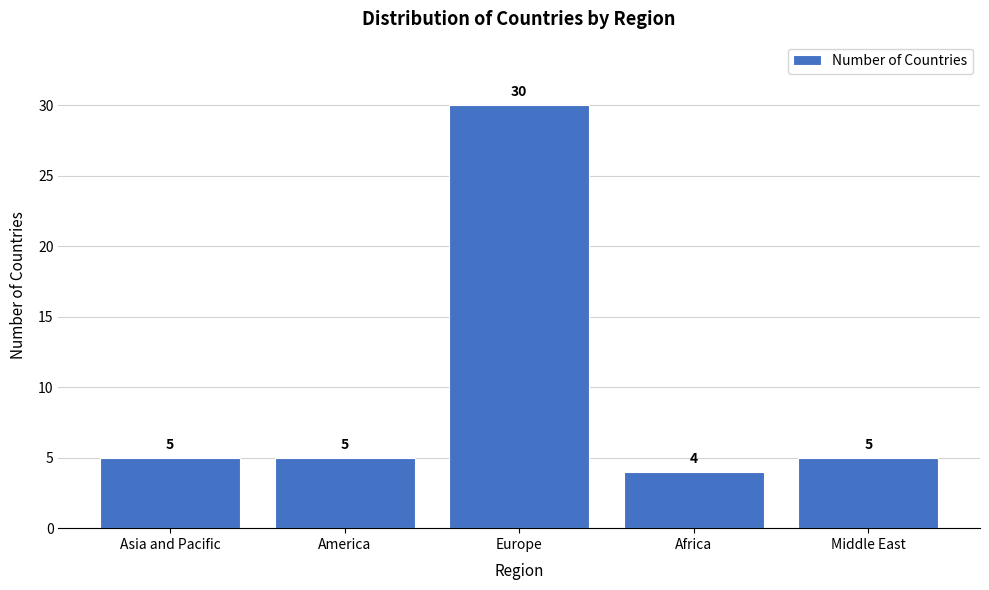

Reading left to right, list all the values displayed in this chart.

5	5	30	4	5